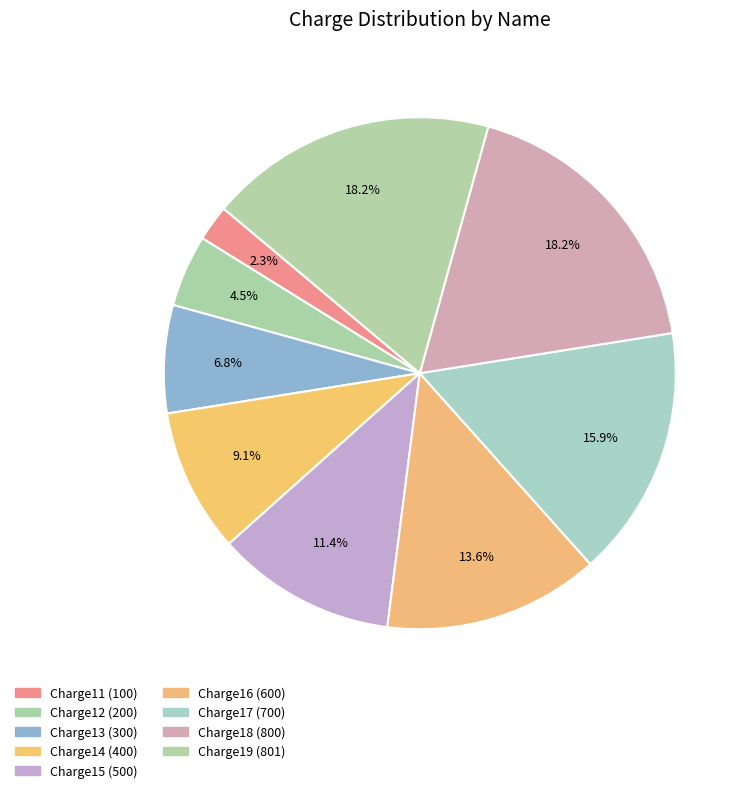

To the nearest percent, what percentage of the pie is Charge15?

11%